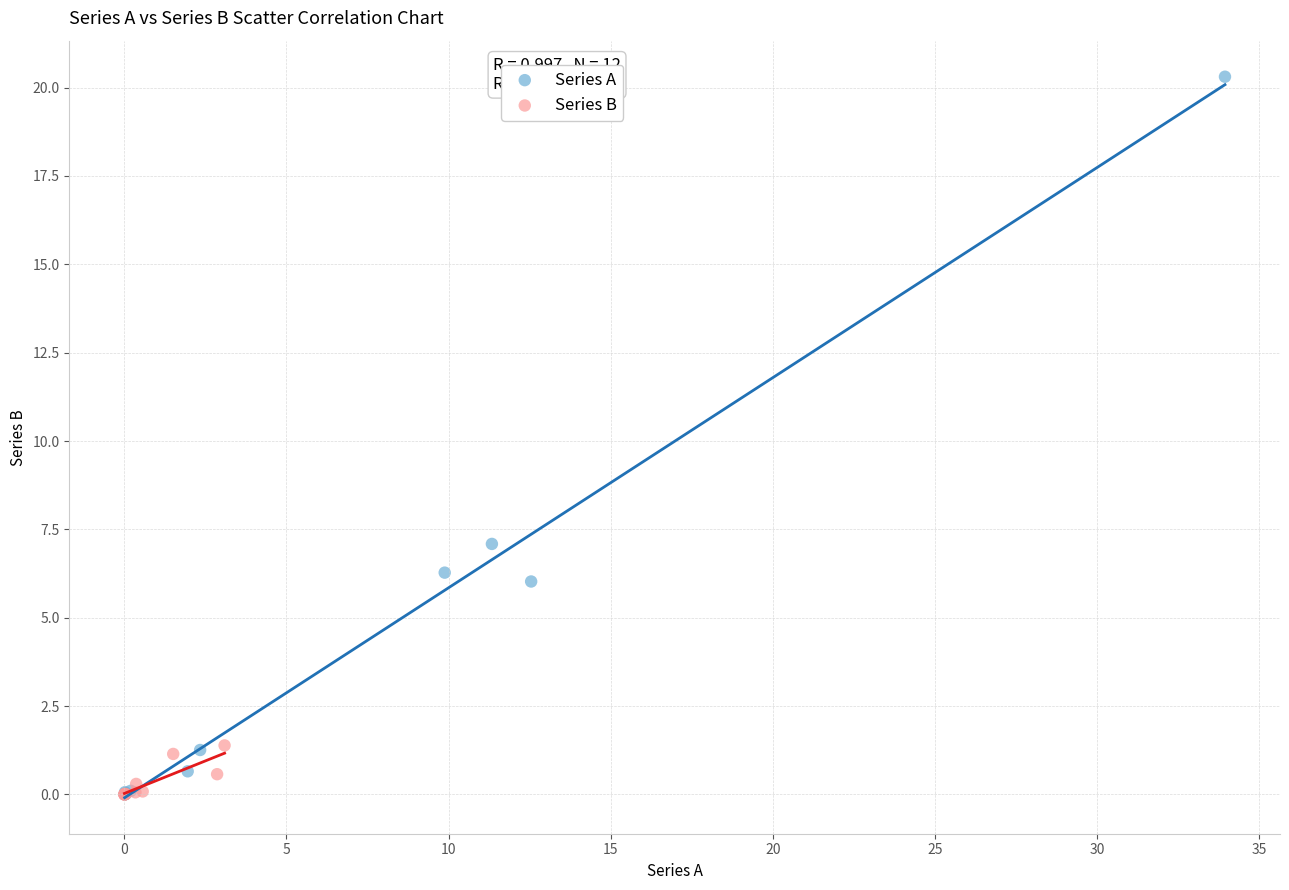

Which series has the largest Y range (max minus min)?

Series A